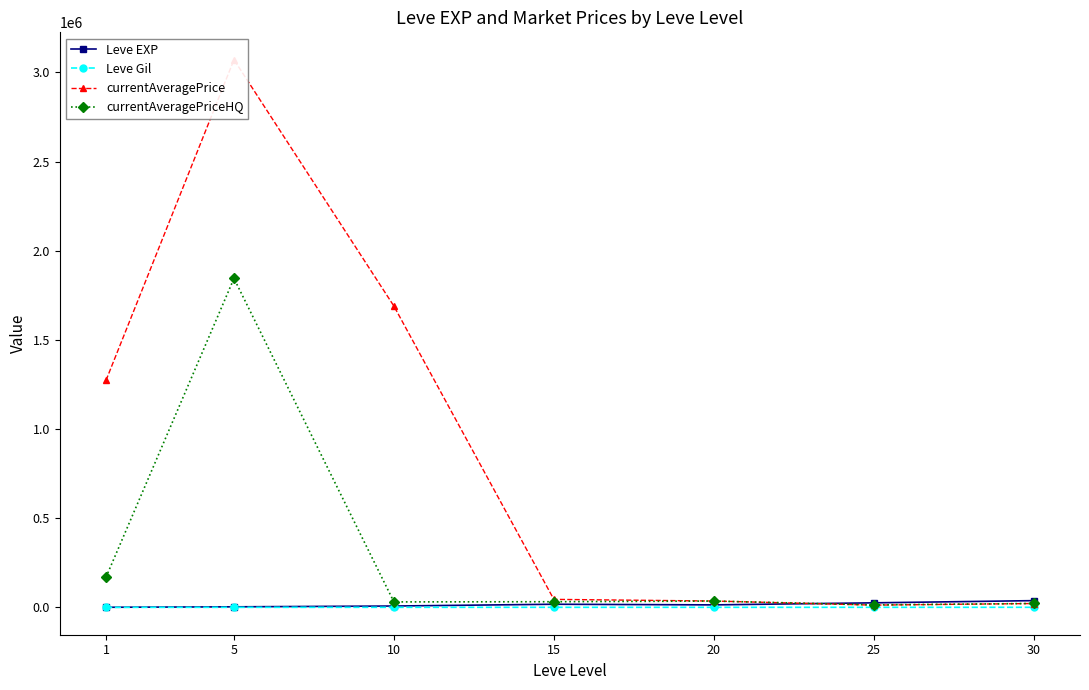

The value of currentAveragePriceHQ at 15 is 31605.6. True or false?

True